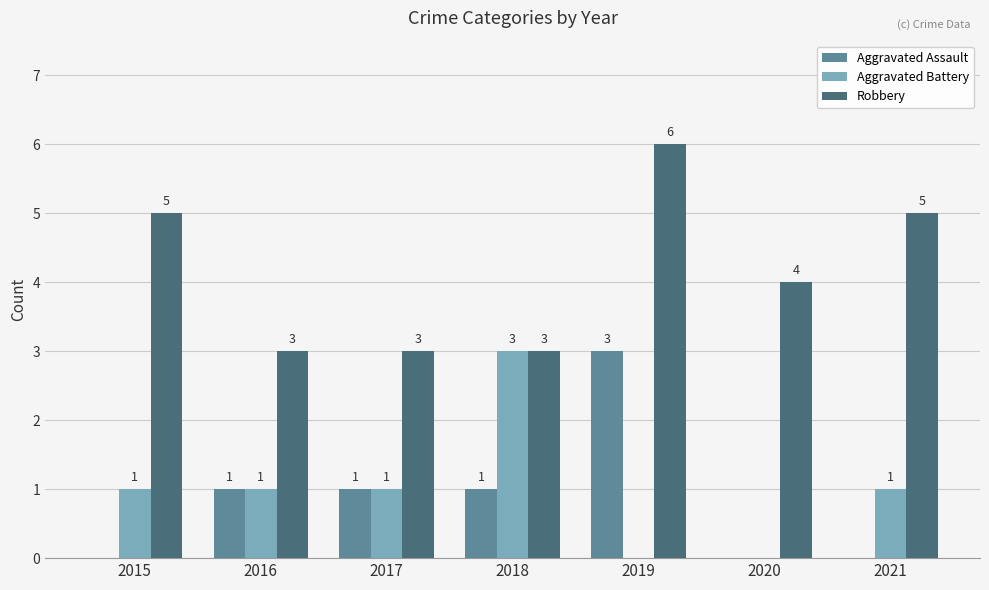

How many series are shown in this chart?

3